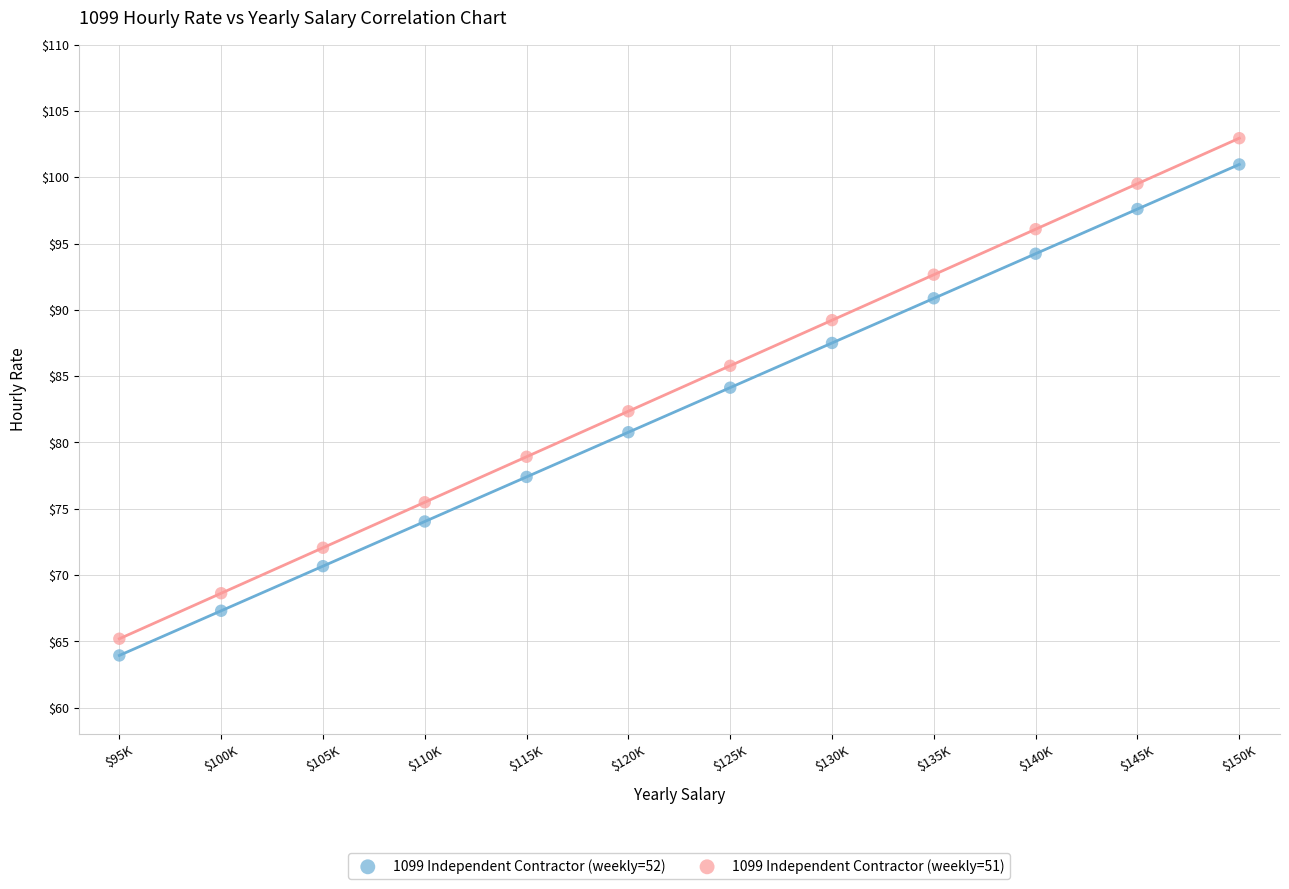

Which series contains the lowest Y value?

1099 Independent Contractor (weekly=52)